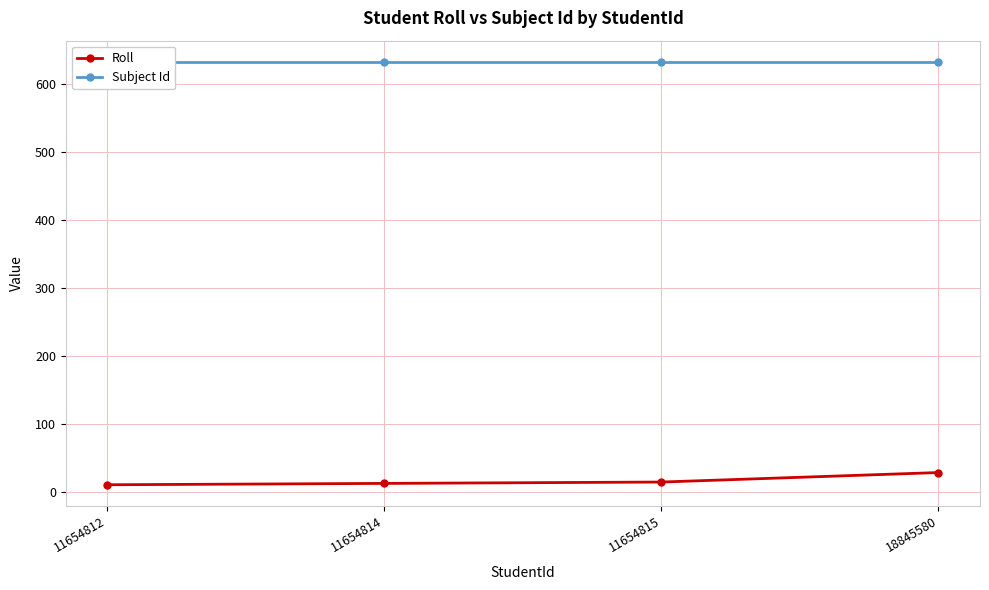

Reading right to left, what are all the values shown in this chart?

Roll: 18845580=28	11654815=14	11654814=12	11654812=10
Subject Id: 18845580=633	11654815=633	11654814=633	11654812=633